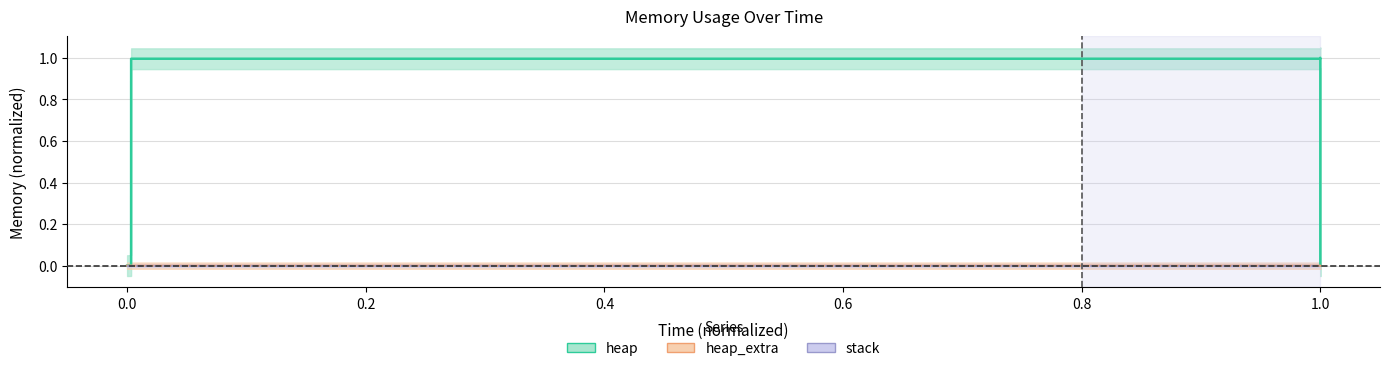

True or false: heap and heap_extra intersect in this chart.

False